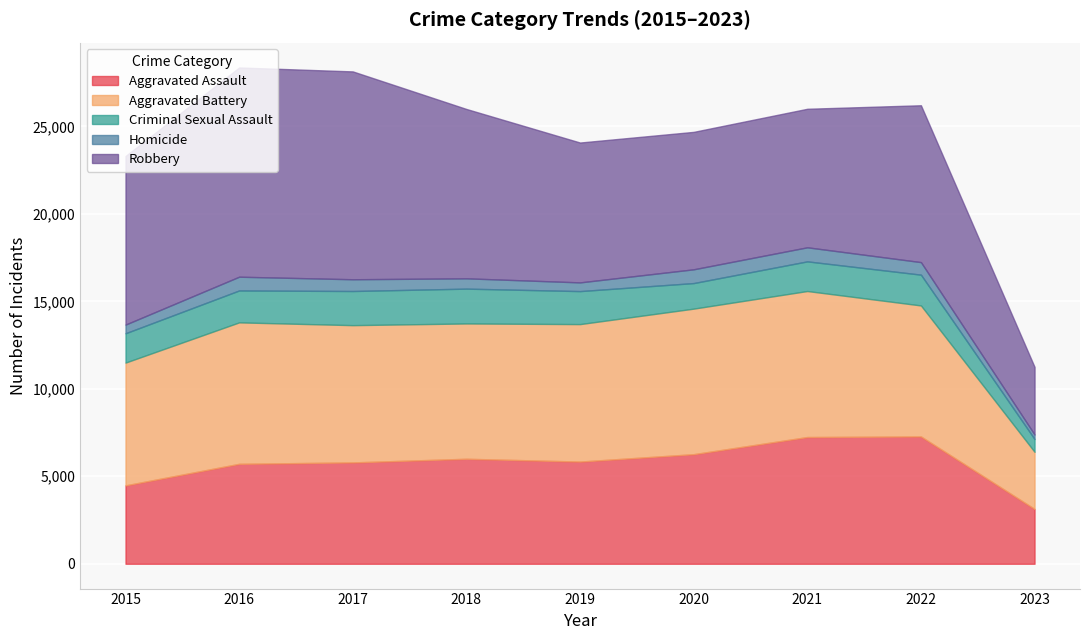

At how many categories does at least one series exceed 9333?

4